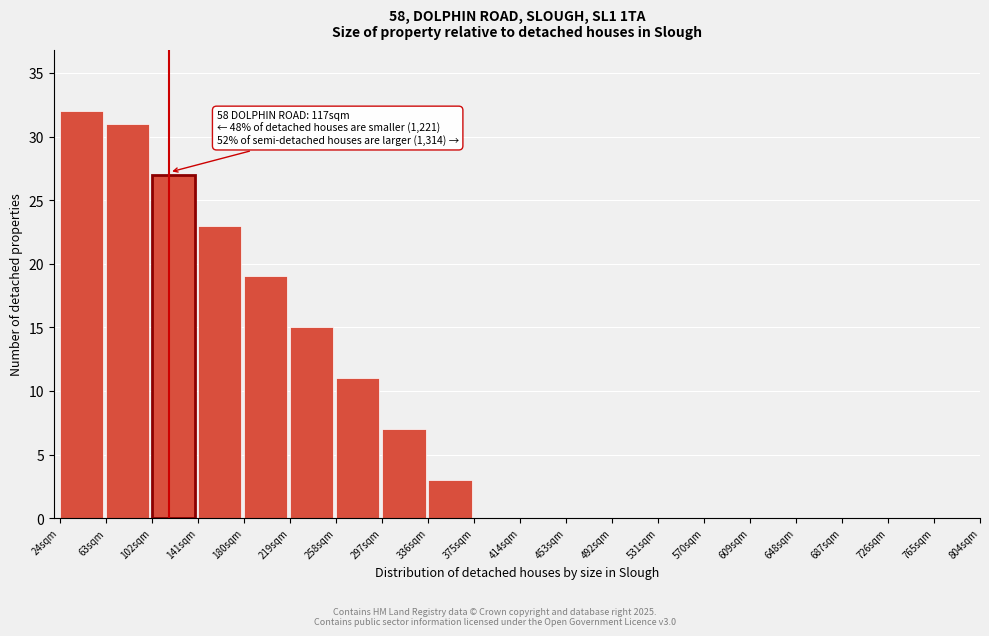

Which range on the x-axis has the tallest bar?

24 to 63